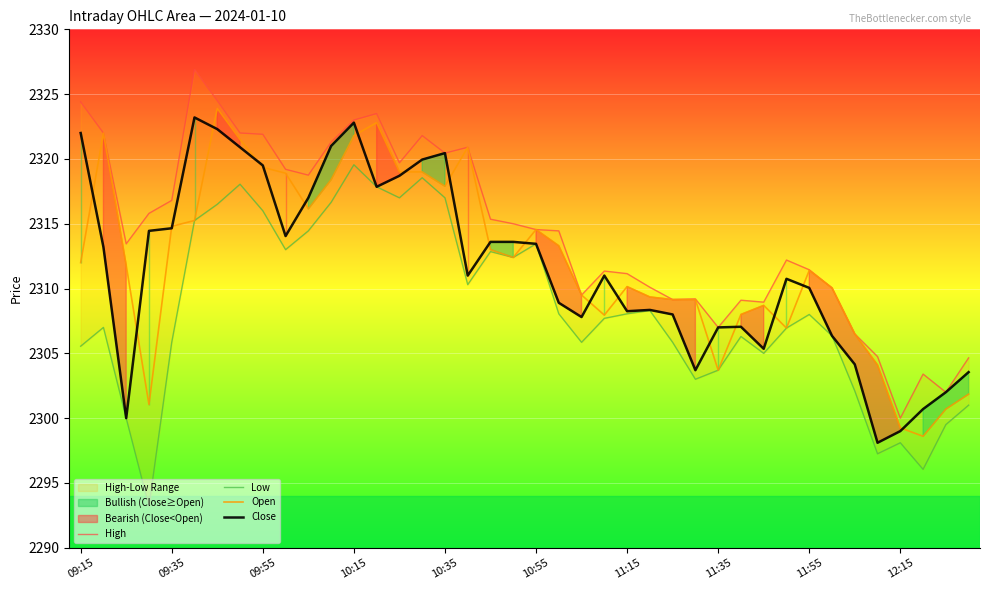

Reading left to right, list all the values displayed in this chart.

High: 2324.4	2322.0	2313.4	2315.8	2316.8	2326.9	2324.5	2322.0	2321.9	2319.2	2318.8	2321.3	2323.0	2323.5	2319.7	2321.8	2320.4	2320.9	2315.3	2315.0	2314.6	2314.4	2309.5	2311.3	2311.2	2310.1	2309.2	2309.2	2307.0	2309.1	2308.9	2312.2	2311.4	2310.1	2306.5	2304.8	2300.0	2303.4	2302.0	2304.7
Low: 2305.6	2307.0	2300.0	2293.2	2305.8	2315.2	2316.5	2318.1	2316.0	2313.0	2314.4	2316.7	2319.6	2317.8	2317.0	2318.6	2317.0	2310.3	2312.8	2312.4	2313.4	2308.1	2305.8	2307.7	2308.1	2308.3	2305.8	2303.0	2303.7	2306.3	2305.0	2306.9	2308.0	2306.3	2302.1	2297.2	2298.1	2296.1	2299.5	2301.0
Open: 2312.0	2322.0	2311.8	2301.1	2314.8	2315.2	2323.9	2321.5	2319.3	2318.9	2316.2	2318.4	2321.8	2322.8	2319.0	2319.0	2317.9	2320.9	2313.0	2312.4	2314.6	2313.3	2309.5	2307.9	2310.2	2309.3	2309.2	2309.2	2303.7	2308.0	2308.7	2306.9	2311.4	2310.1	2306.5	2304.1	2299.2	2298.6	2300.7	2301.8
Close: 2322.0	2313.2	2300.0	2314.4	2314.7	2323.2	2322.3	2320.9	2319.5	2314.1	2317.0	2321.0	2322.8	2317.8	2318.7	2319.9	2320.4	2311.0	2313.6	2313.6	2313.4	2308.9	2307.8	2311.0	2308.2	2308.3	2308.0	2303.7	2307.0	2307.1	2305.3	2310.8	2310.1	2306.3	2304.2	2298.1	2299.0	2300.7	2302.0	2303.6